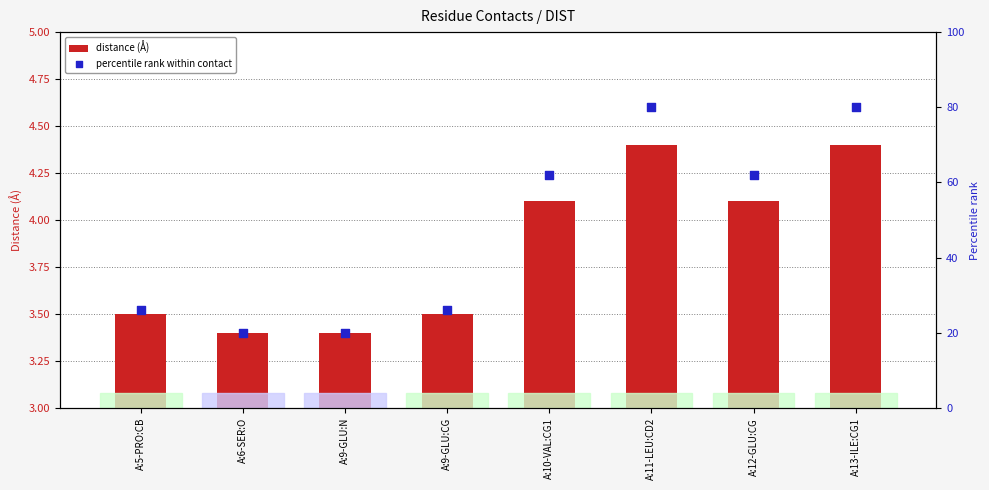

Which series has the largest total across all categories?

percentile rank within contact